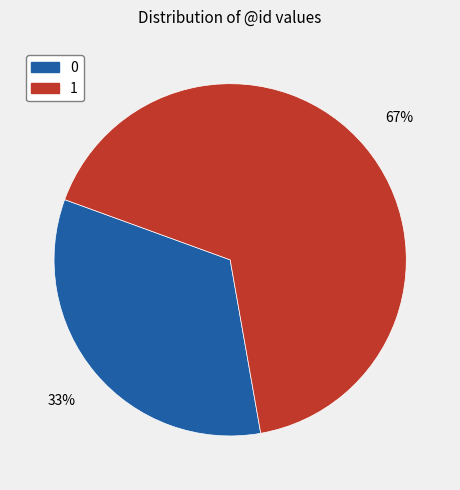

Count the number of slices in the pie.

2